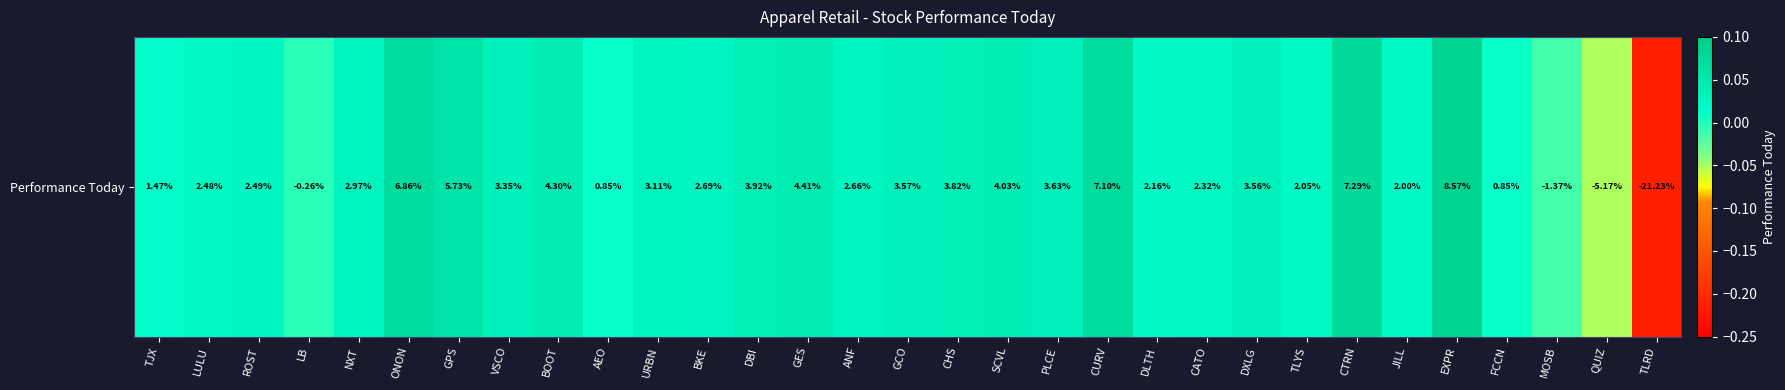

True or false: the data shows -0.0 at LB.

True